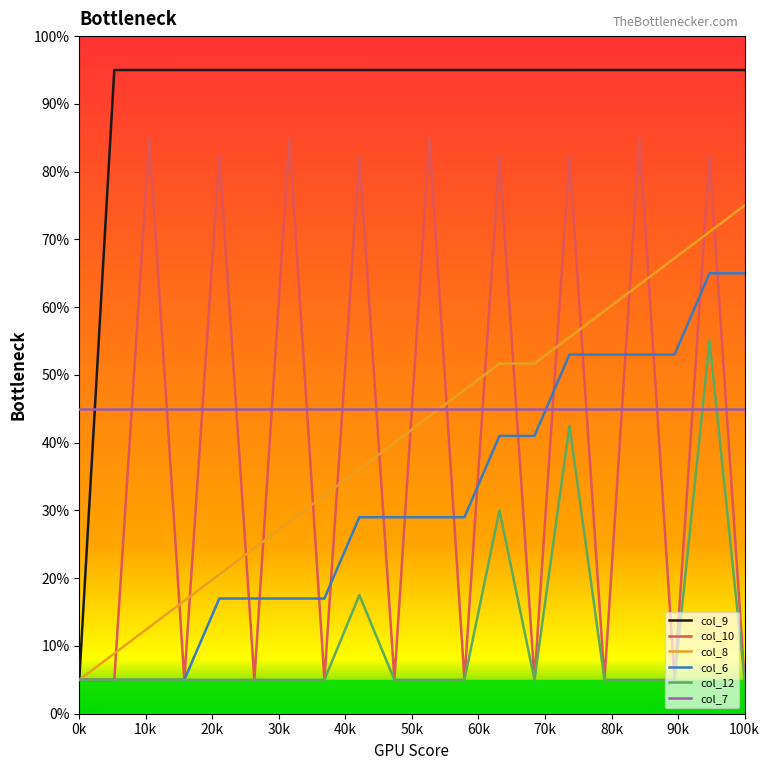

Which series ends up on top after the final intersection of col_7 and col_9?

col_9